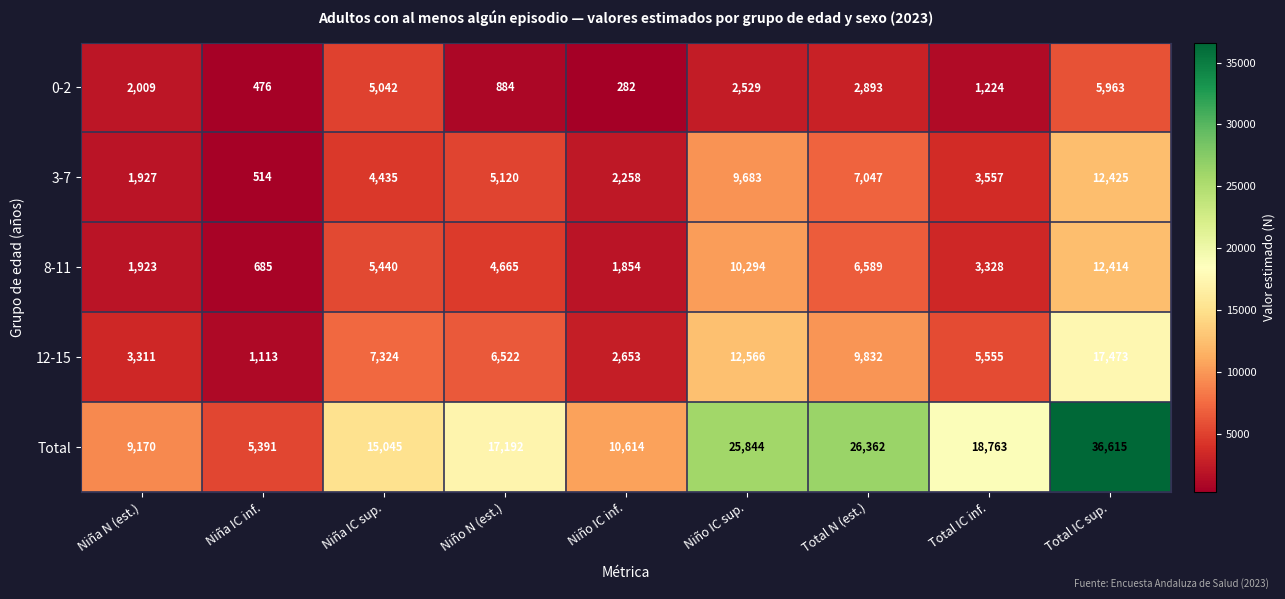

What is the minimum value shown in the chart?

282